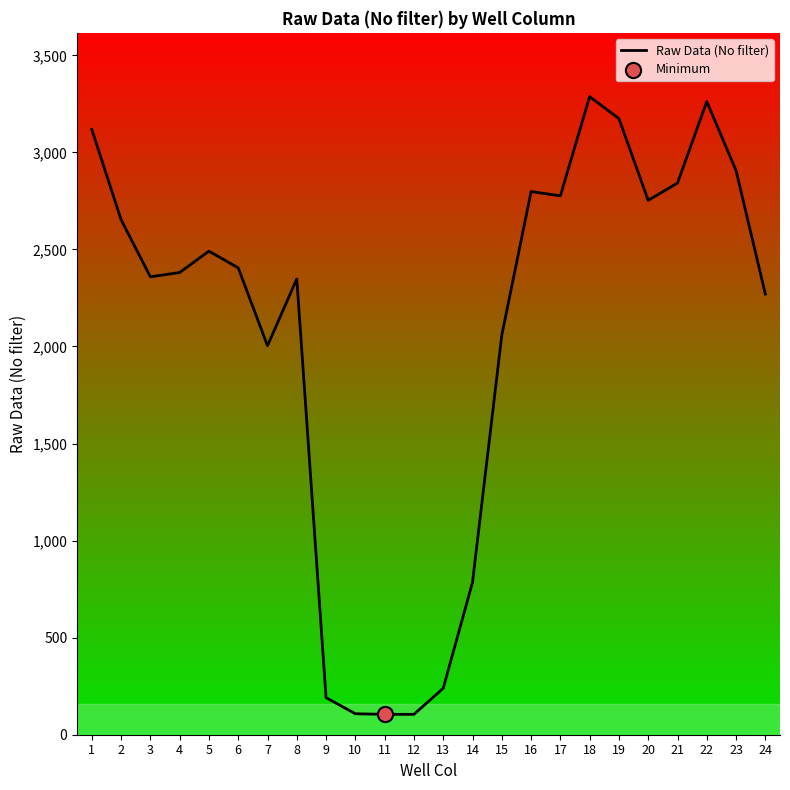

What is the change in value from 7 to 9?

-1813